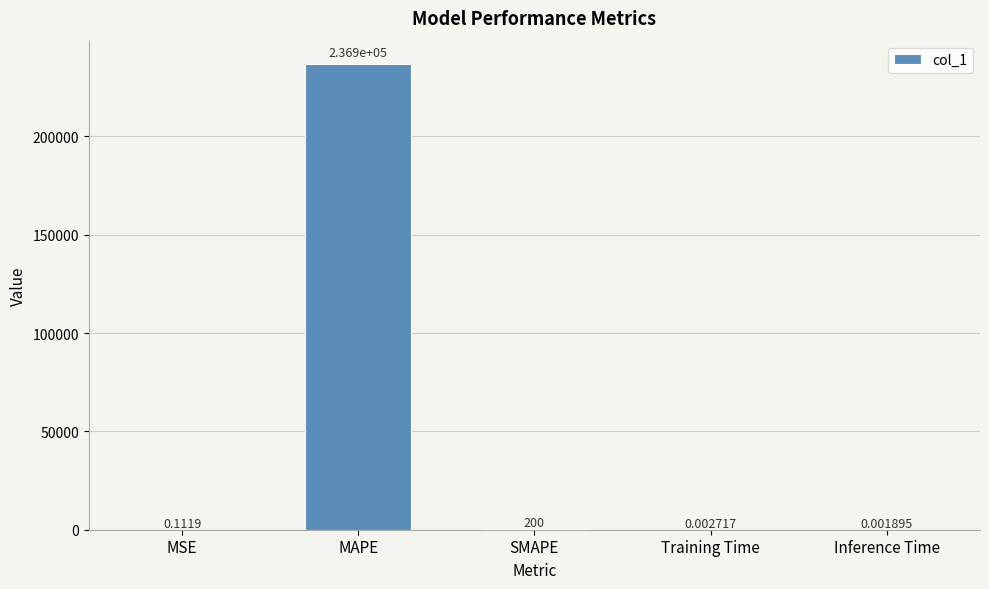

At which category does the chart reach its peak across all series?

MAPE